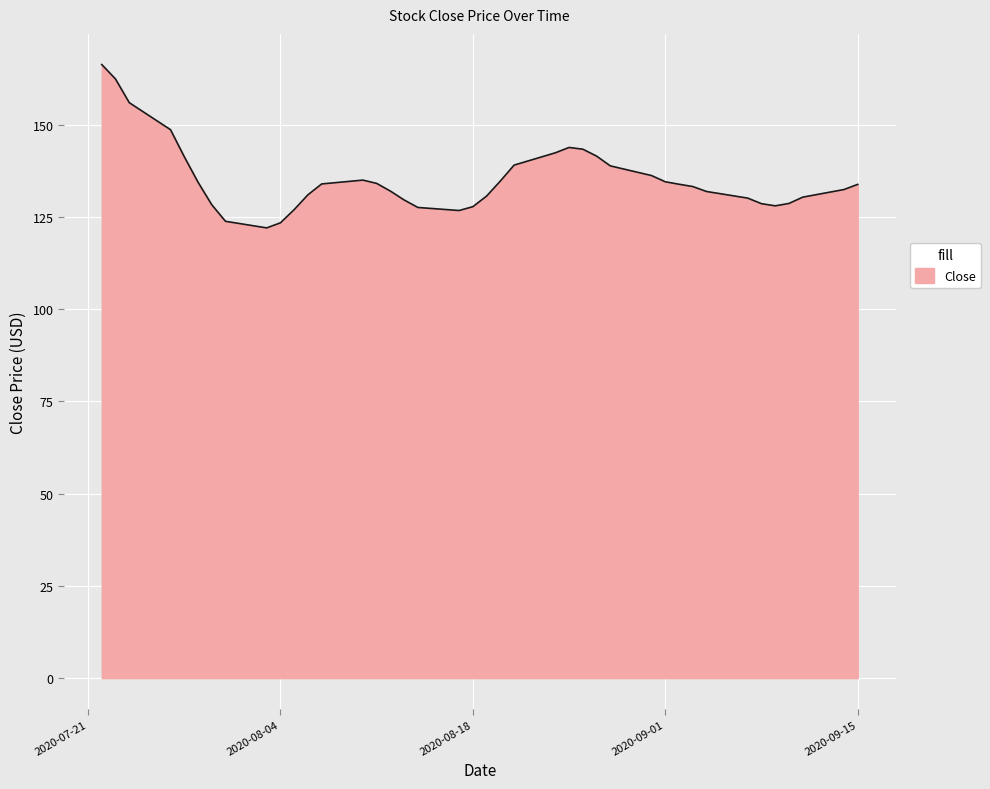

What is the difference between the maximum and minimum values?

44.3